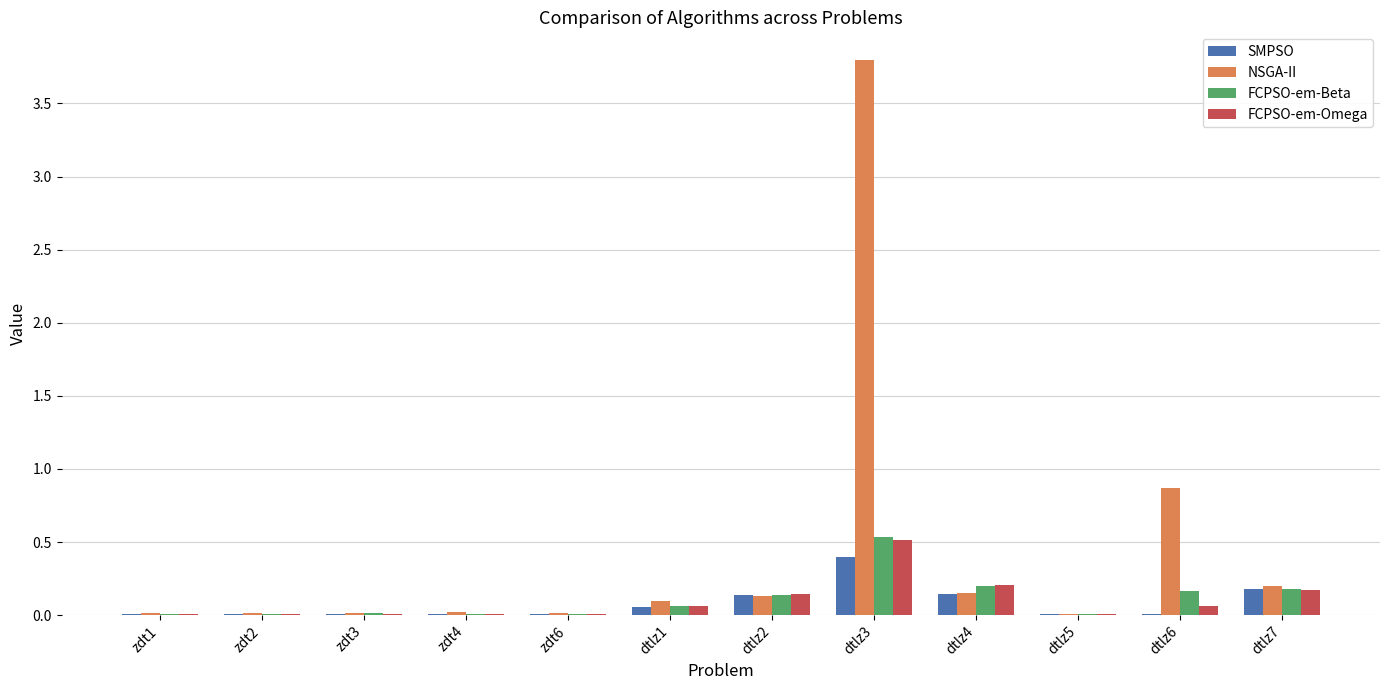

At which category is the sum across all series the highest?

dtlz3